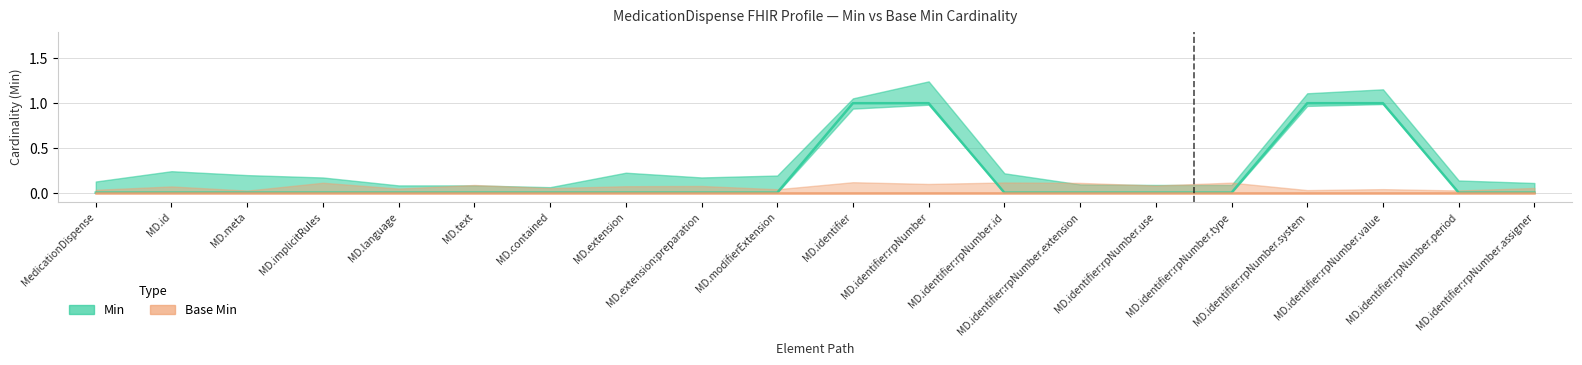

List the labels in order of value, largest first.

MD.identifier, MD.identifier:rpNumber, MD.identifier:rpNumber.system, MD.identifier:rpNumber.value, MedicationDispense, MD.id, MD.meta, MD.implicitRules, MD.language, MD.text, MD.contained, MD.extension, MD.extension:preparation, MD.modifierExtension, MD.identifier:rpNumber.id, MD.identifier:rpNumber.extension, MD.identifier:rpNumber.use, MD.identifier:rpNumber.type, MD.identifier:rpNumber.period, MD.identifier:rpNumber.assigner